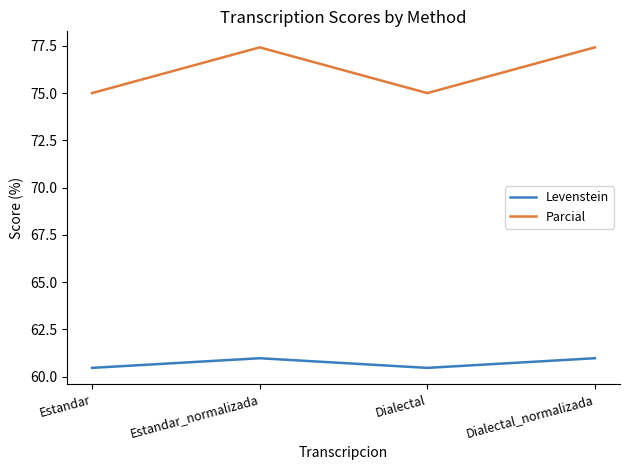

True or false: Parcial has more than 1 points higher than both neighbors.

False